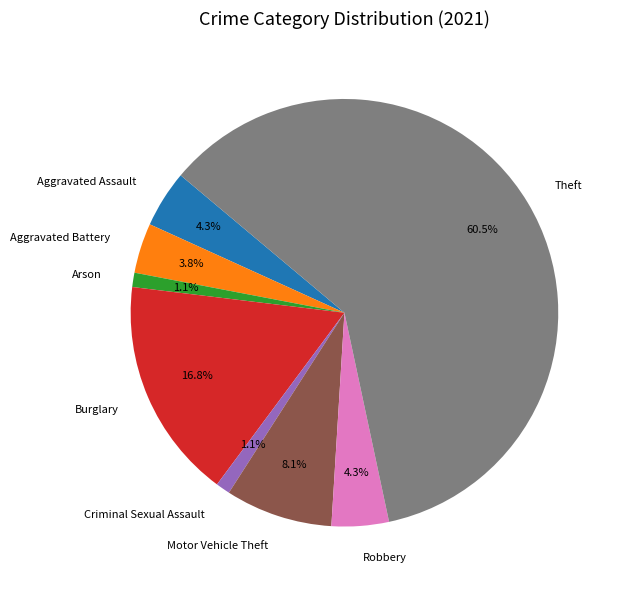

Between Aggravated Battery and Motor Vehicle Theft, which is larger?

Motor Vehicle Theft